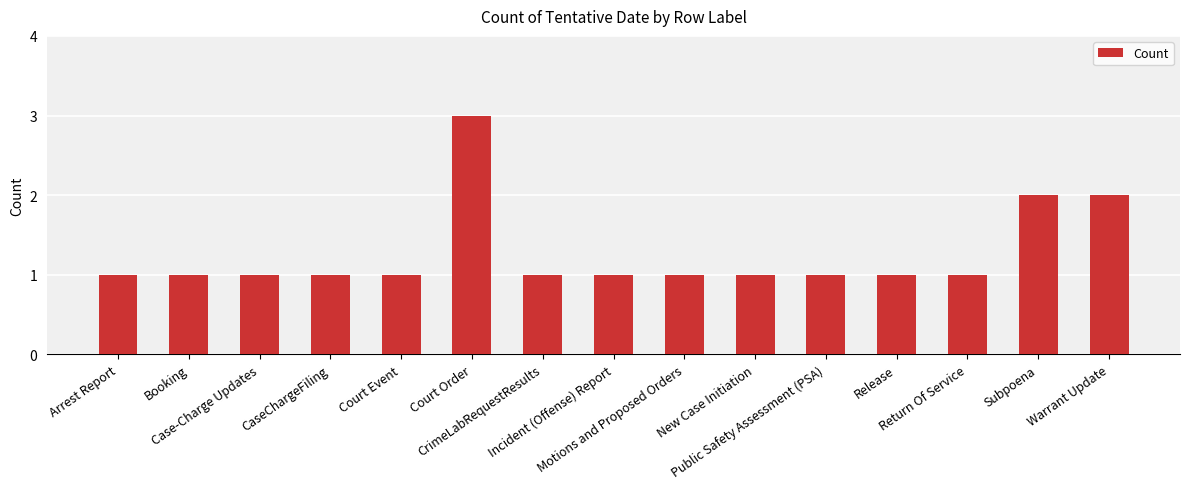

What is the difference between the second highest and minimum values?

1